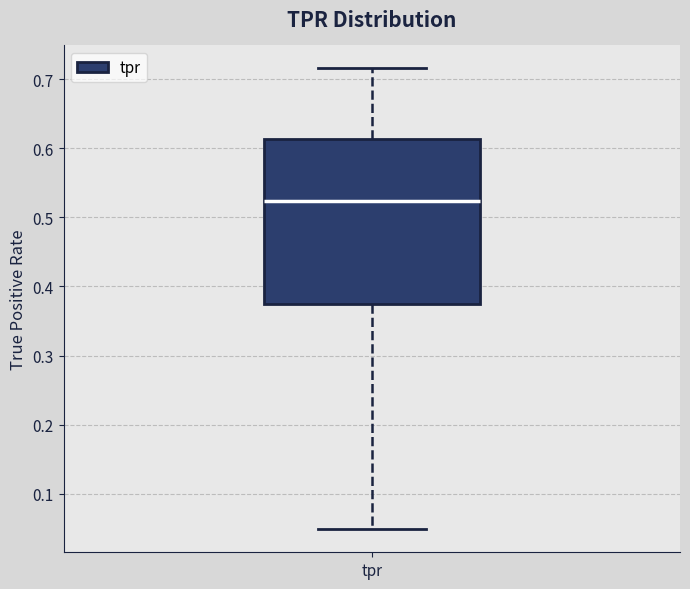

Where does the median line of the box for tpr sit on the y-axis? The values are not printed on the chart, so give them approximately, as read against the axis.

0.52